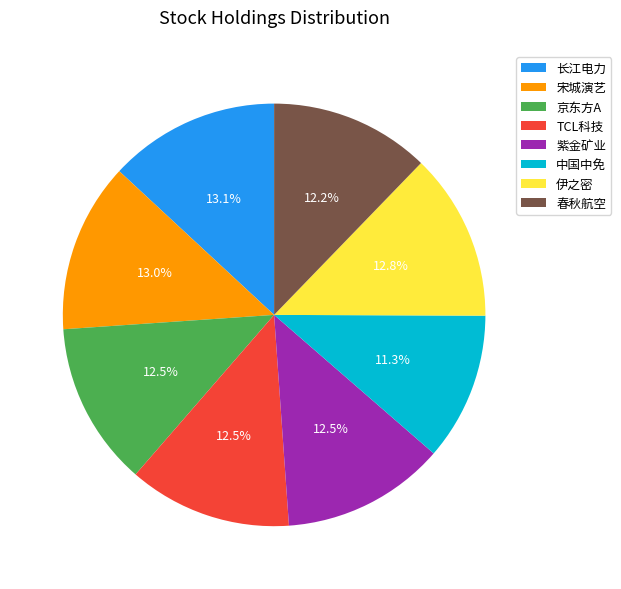

What is the total percentage of 京东方A and TCL科技?

25.0%